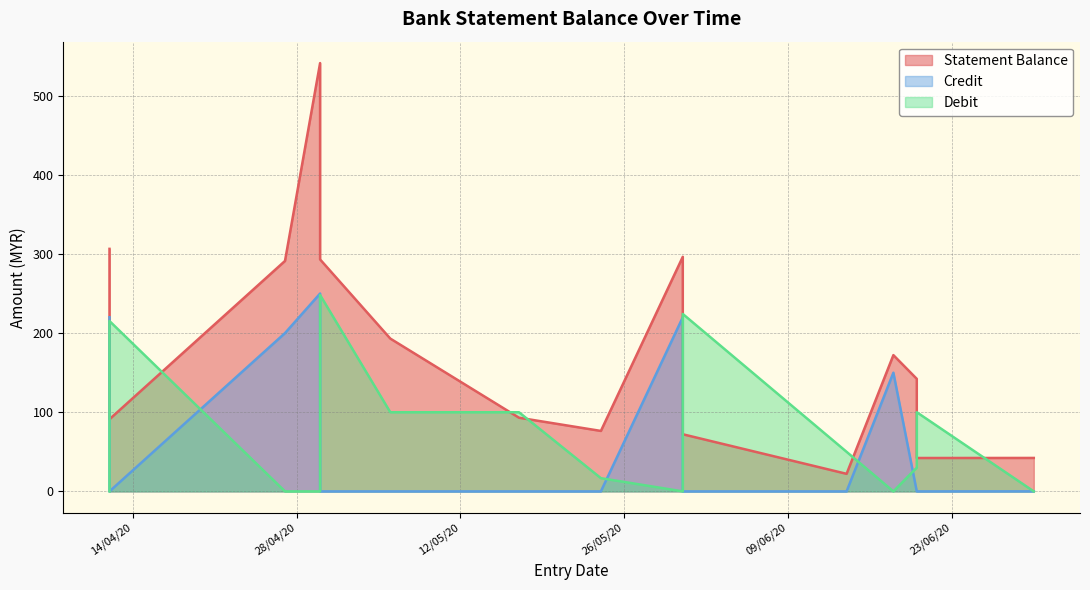

Which category has the highest value across all series?

30/04/20